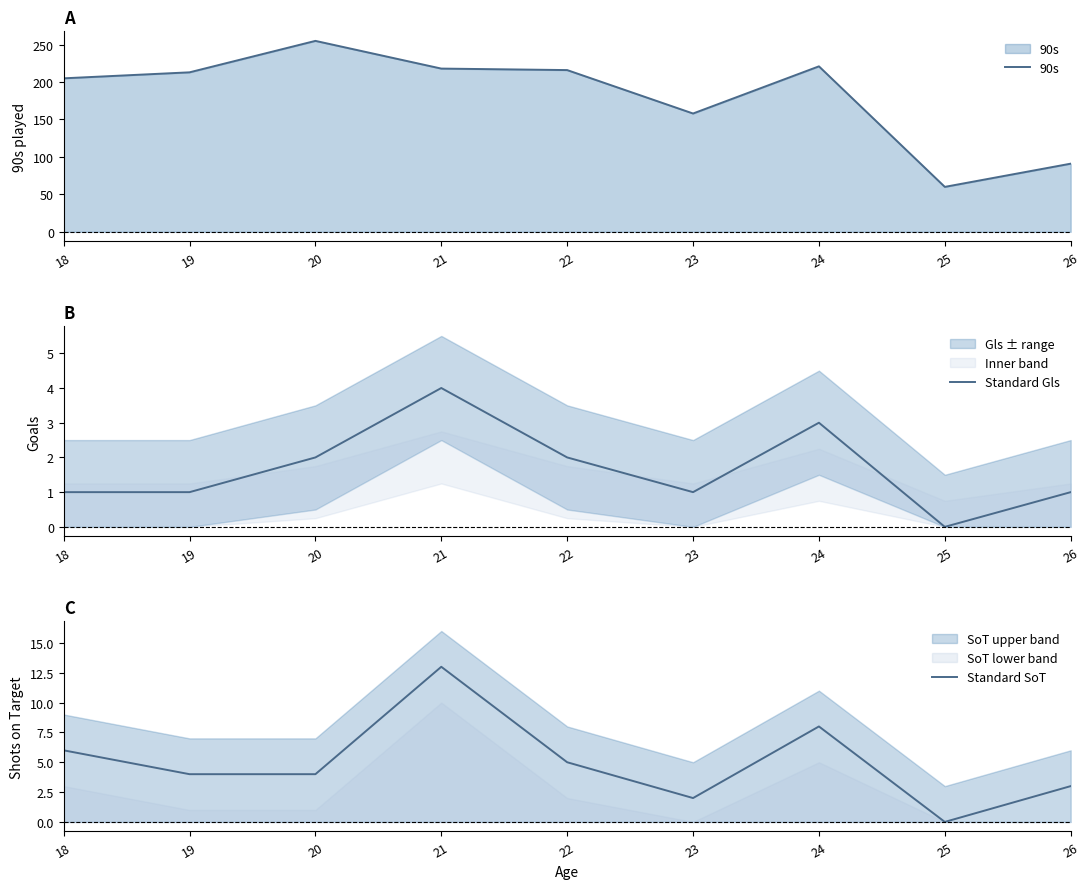

True or false: Standard Gls and 90s intersect in this chart.

False